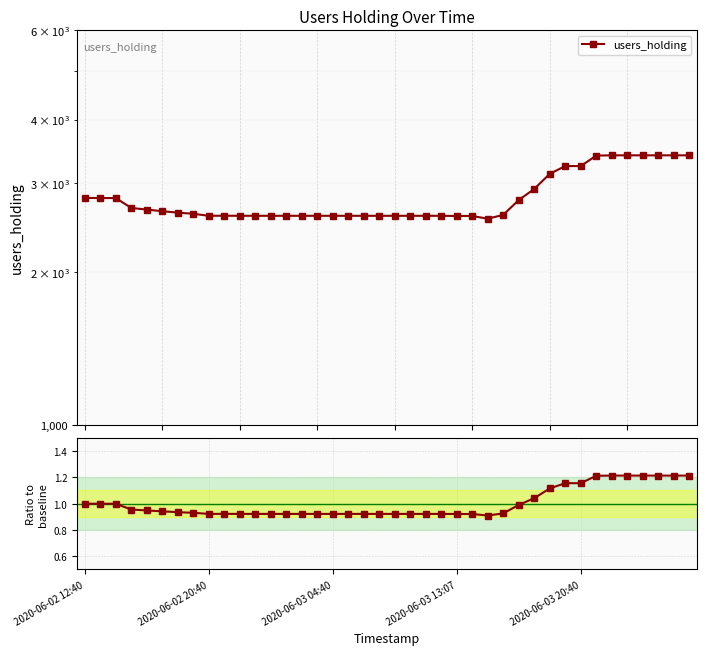

How many interior local peaks does the ratio to baseline series have?

1